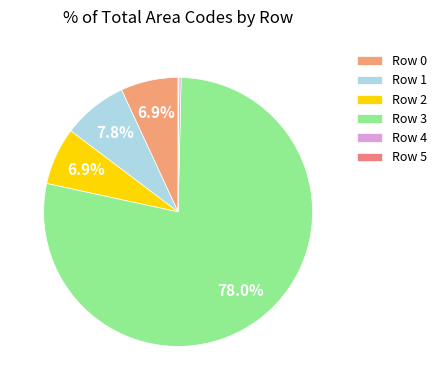

What is the largest slice in the pie chart?

Row 3